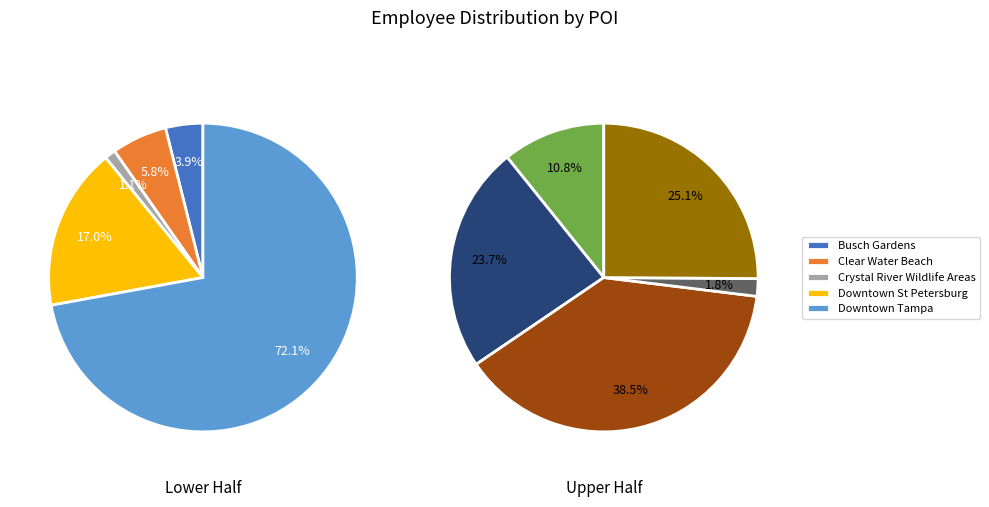

The Tropicana Stadium slice represents 12% of the pie. True or false?

False